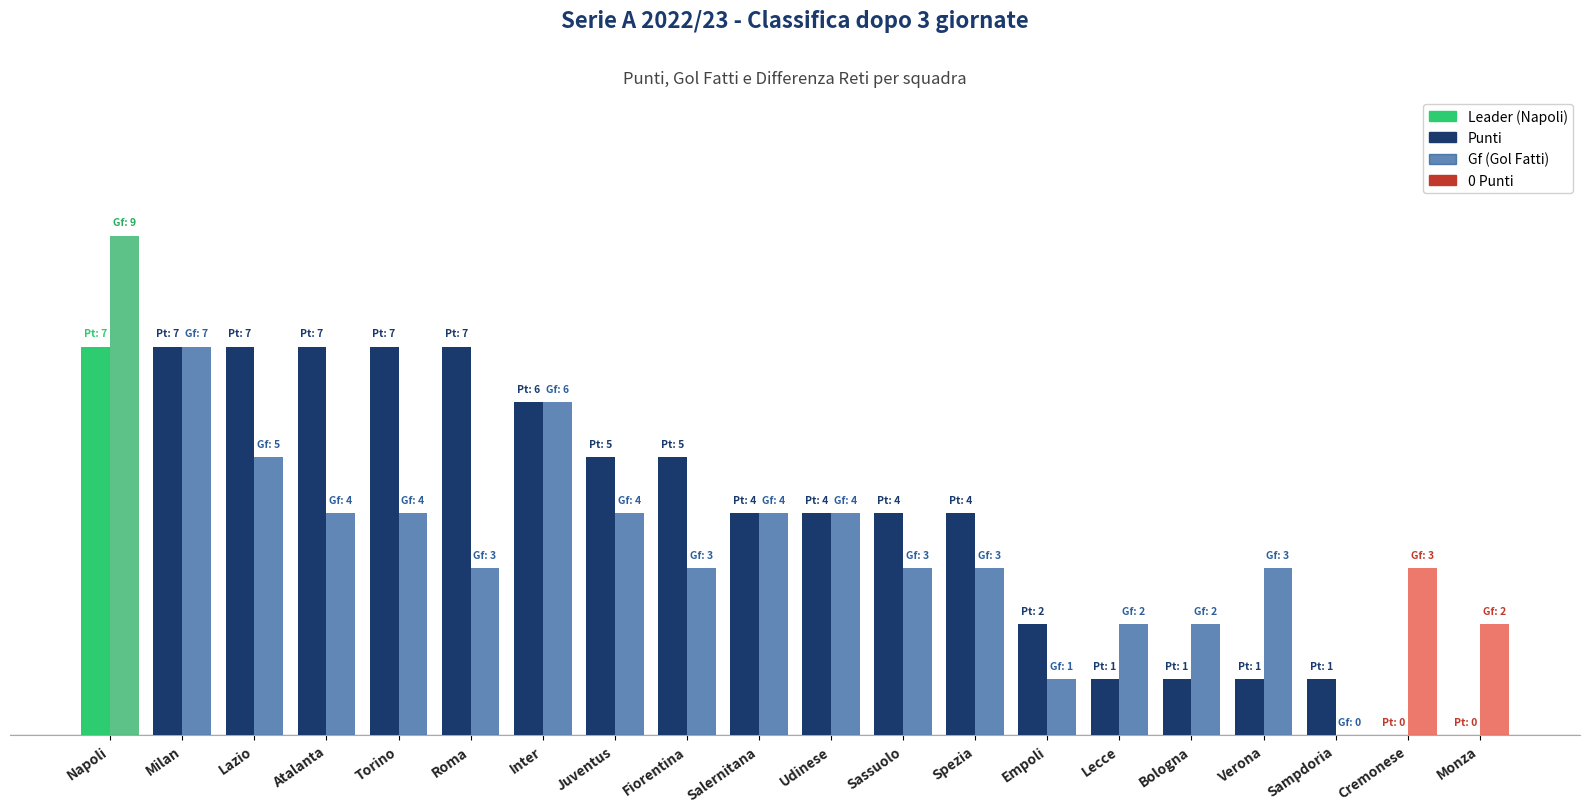

Between Lazio and Inter, which series saw the biggest shift?

Punti